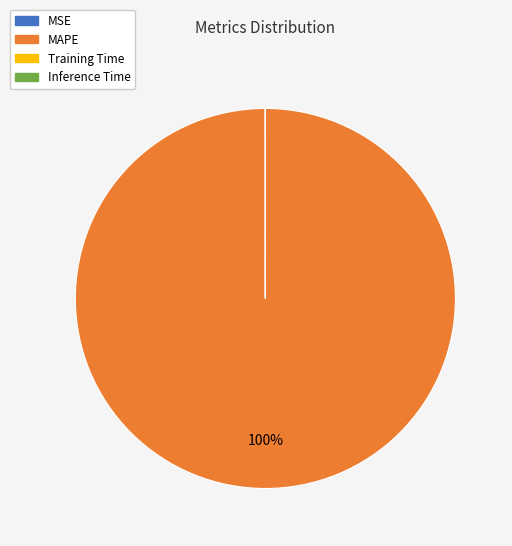

To the nearest percent, what is the average slice percentage?

25%